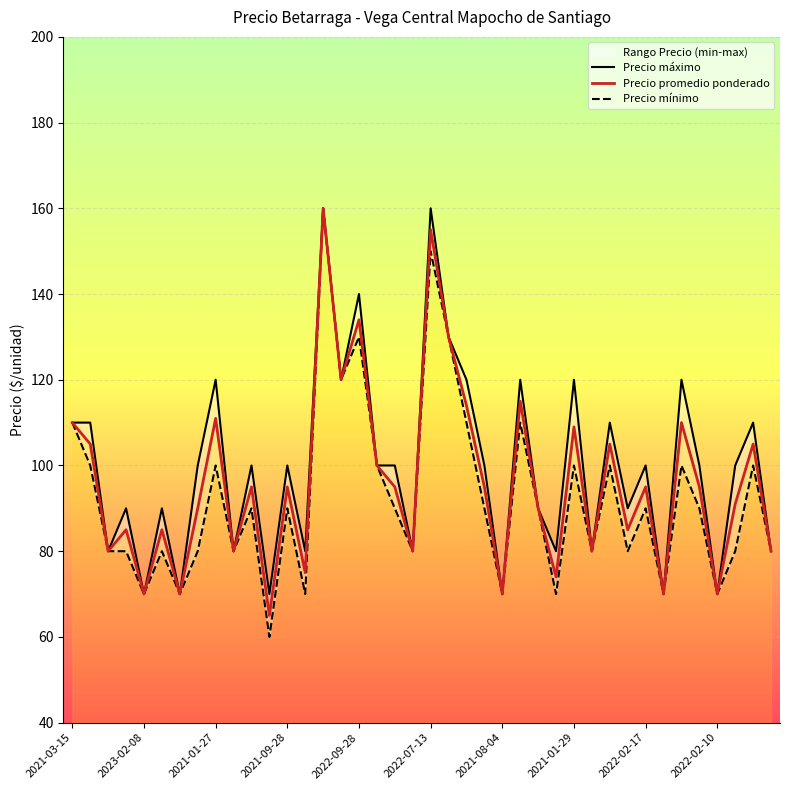

How many data points in Precio máximo are less than 100?

17